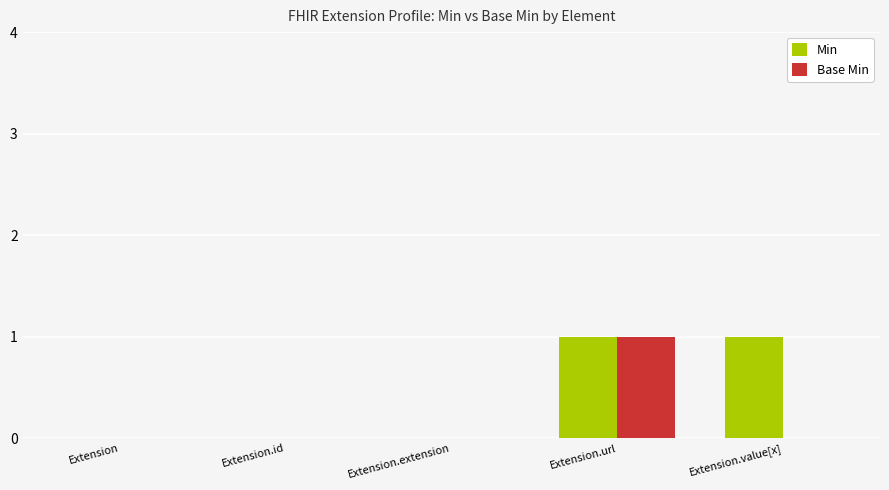

Is it true that Base Min equals 1 at Extension?

False